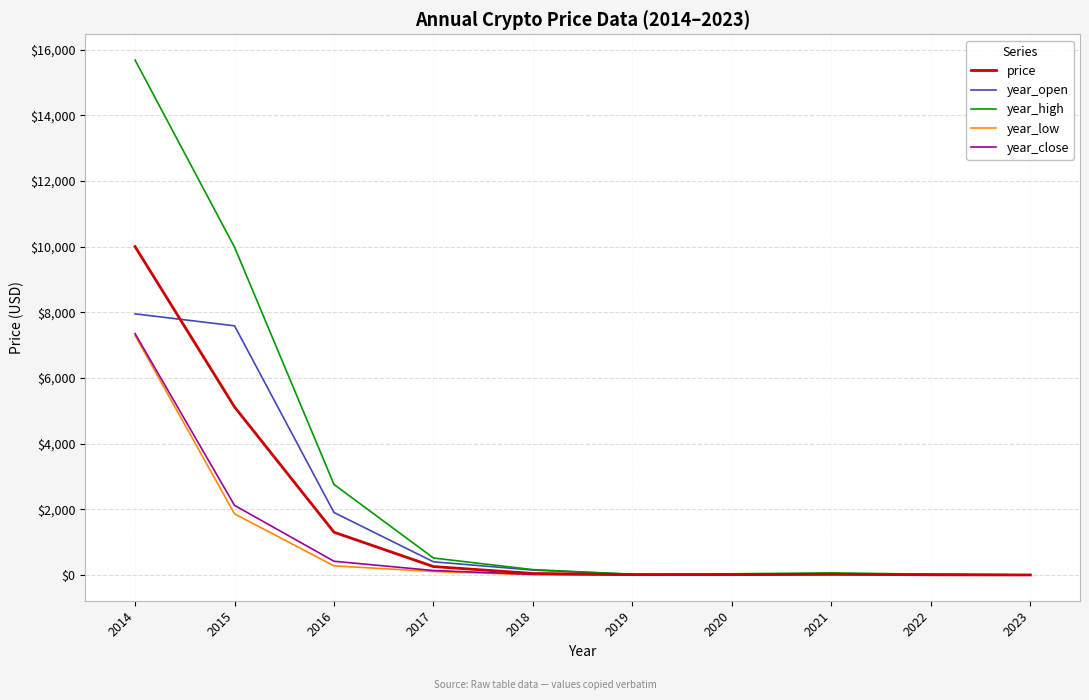

What is the difference between the maximum and minimum values in the price series?

9997.2